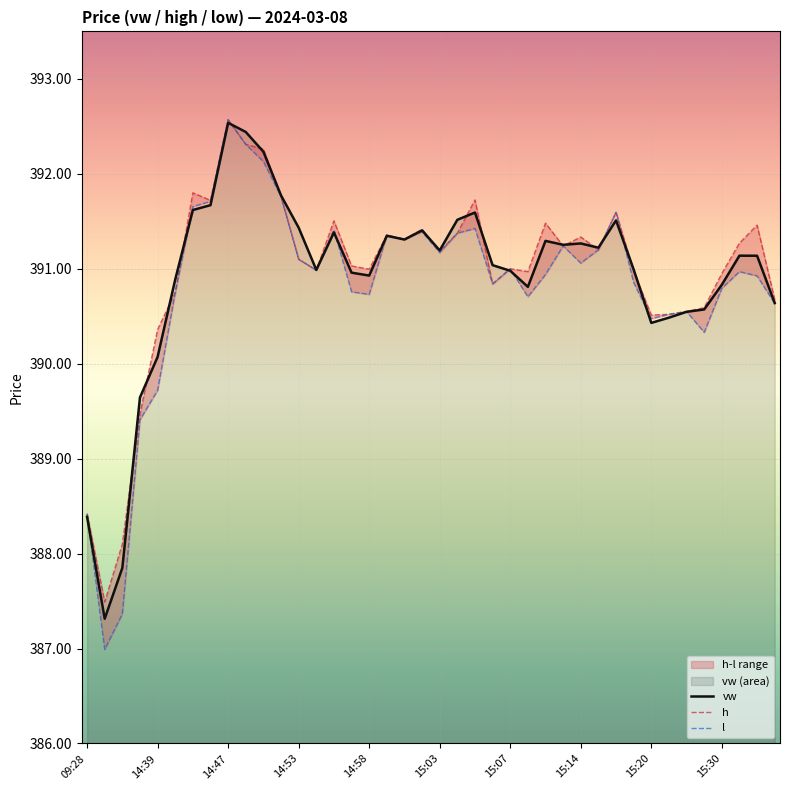

What is the minimum value for vw?

387.3